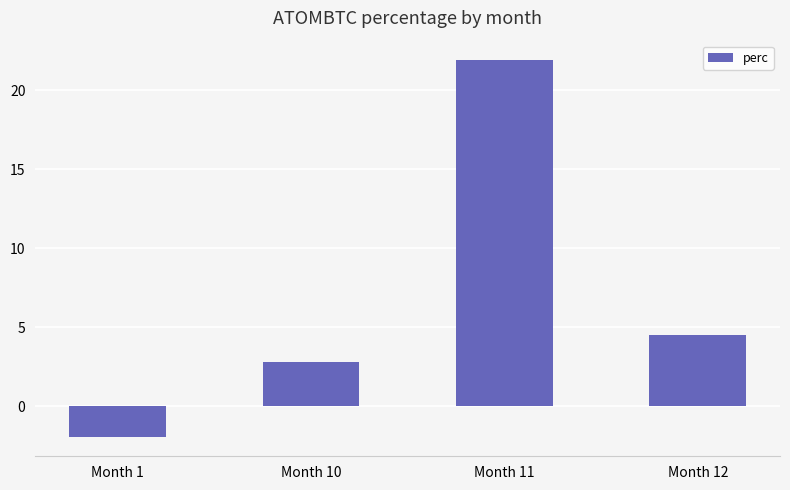

Reading left to right, transcribe all the data shown in this chart.

Month 1=-2.0	Month 10=2.8	Month 11=21.9	Month 12=4.5